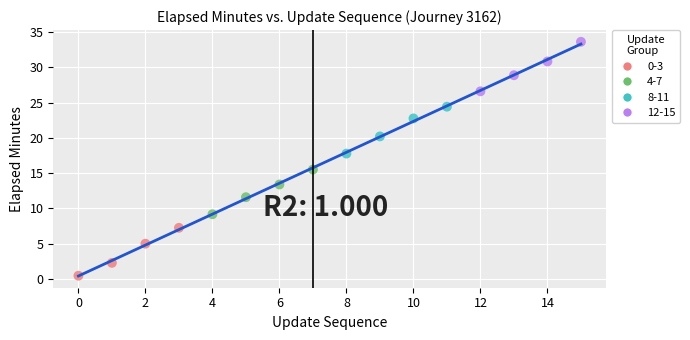

Which series reaches the minimum Y coordinate?

0-3